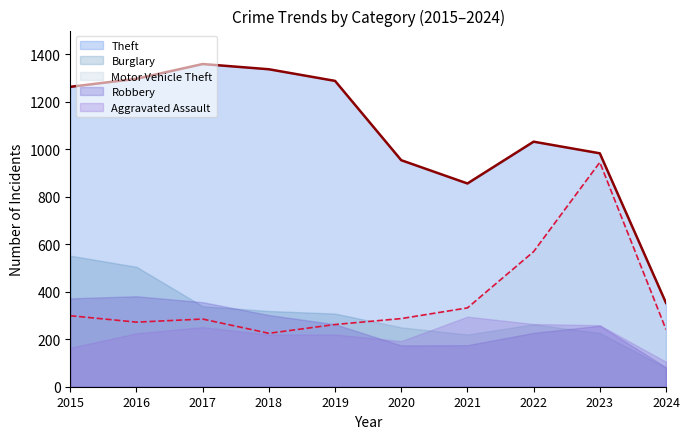

Between 2017 and 2024, which series saw the biggest shift?

Theft